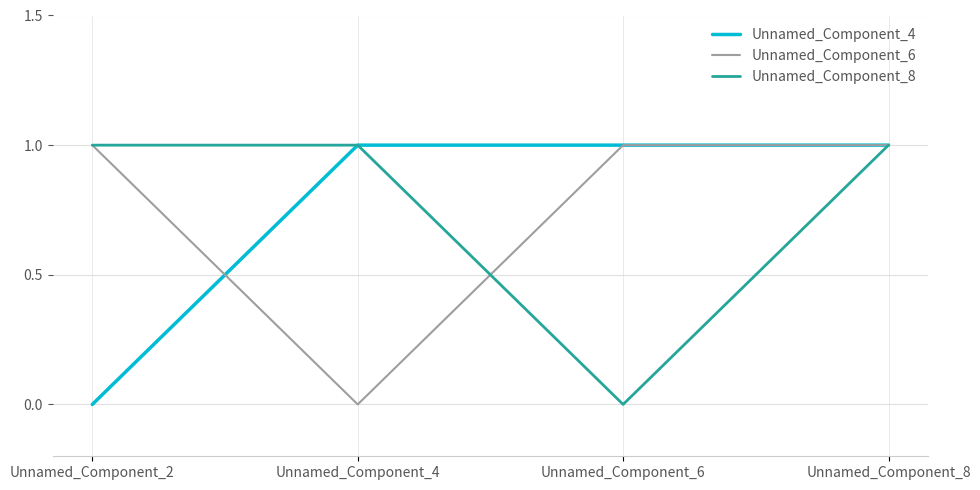

Is it true that Unnamed_Component_6 equals 1 at Unnamed_Component_6?

True